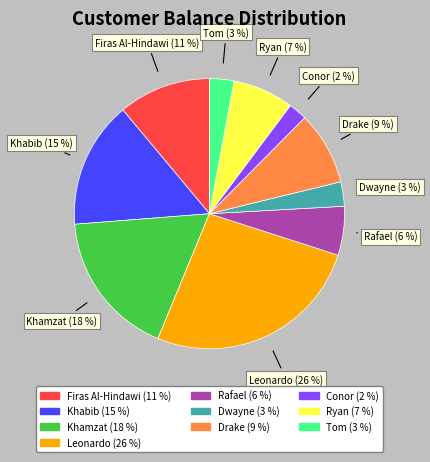

Combined, do Firas Al-Hindawi and Ryan account for over 50%?

No